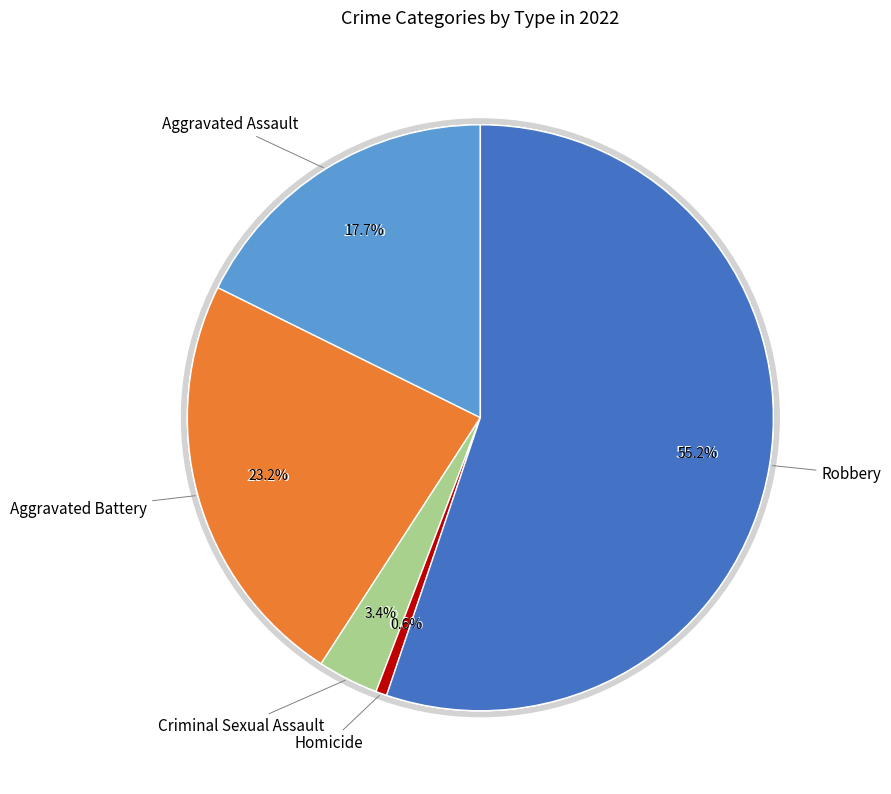

How many slices are in this pie chart?

5